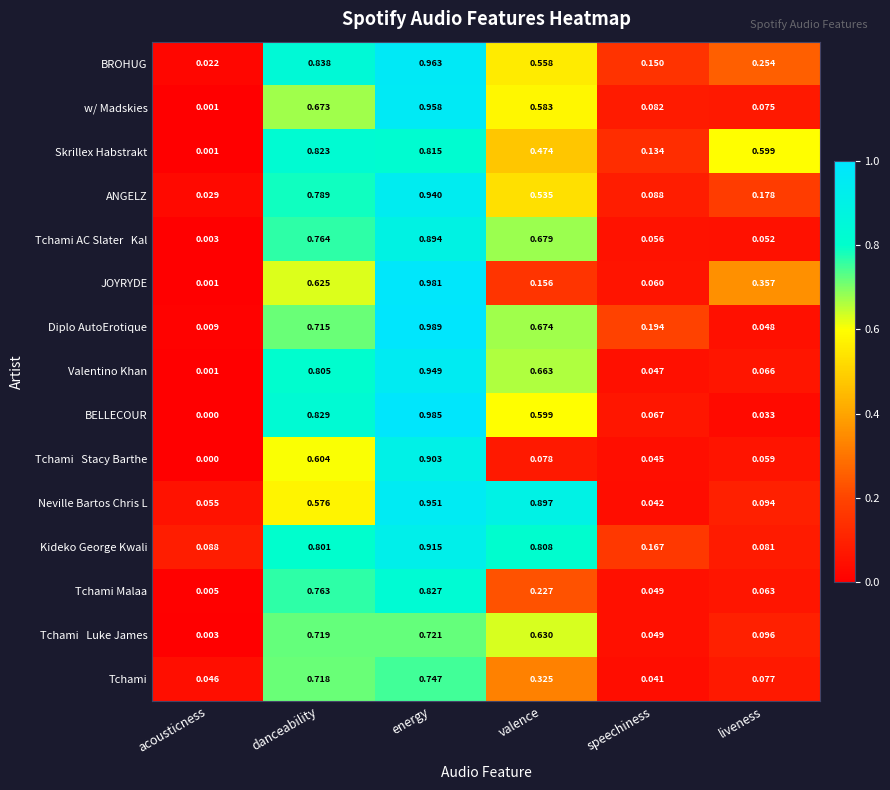

Where is ANGELZ nearest to the value 0?

acousticness